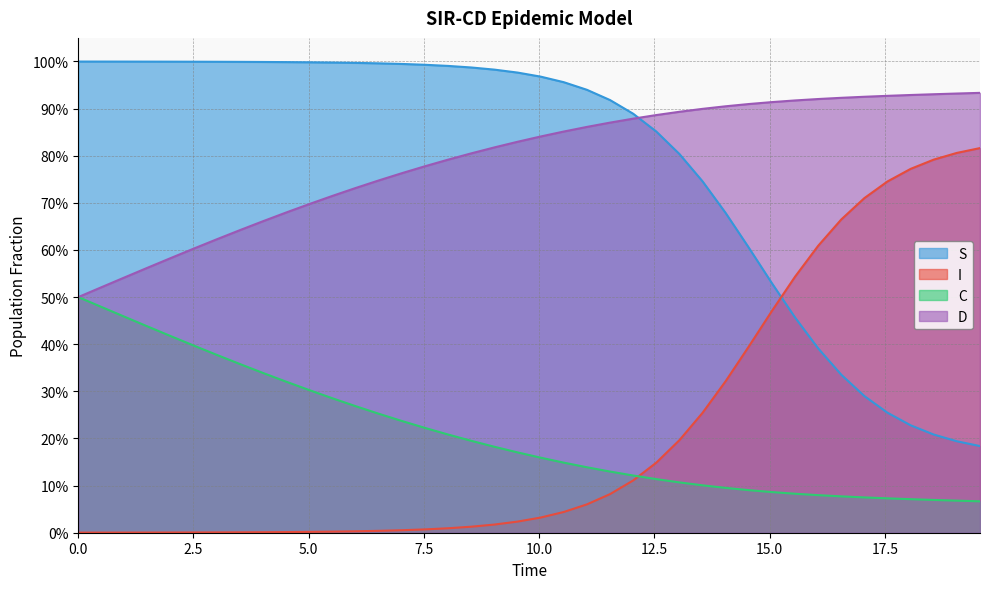

True or false: I and C intersect in this chart.

True